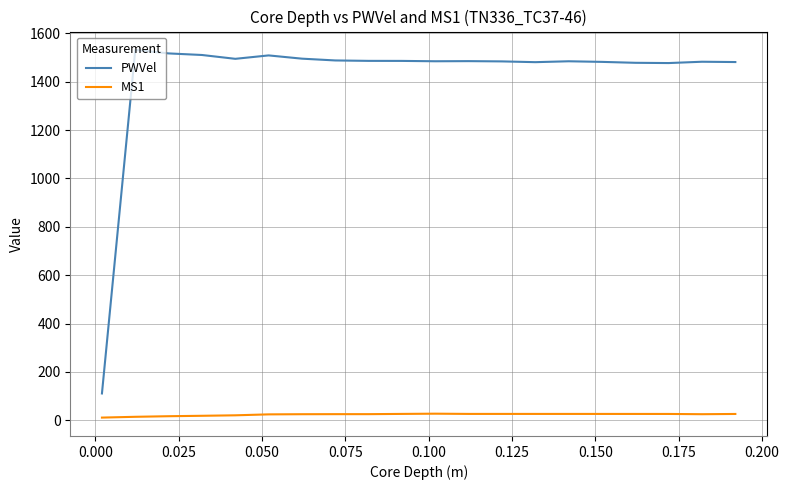

Which series has the widest spread of values?

PWVel